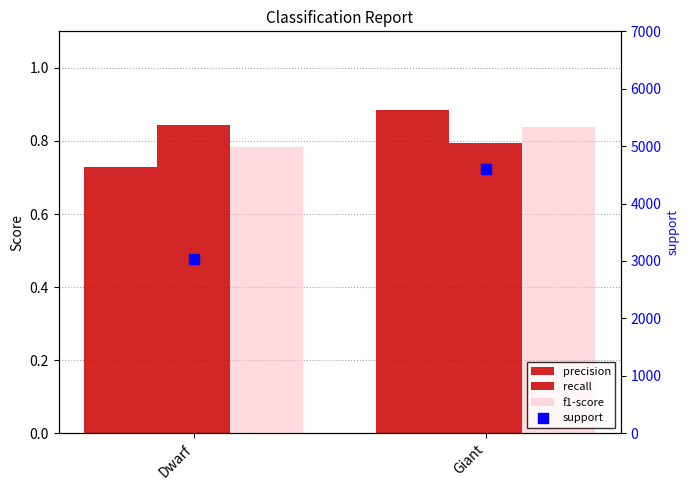

Which series reaches the maximum Y coordinate?

support